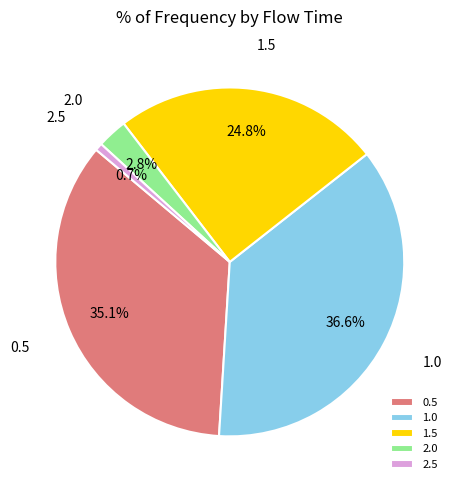

How many segments does this pie chart have?

5